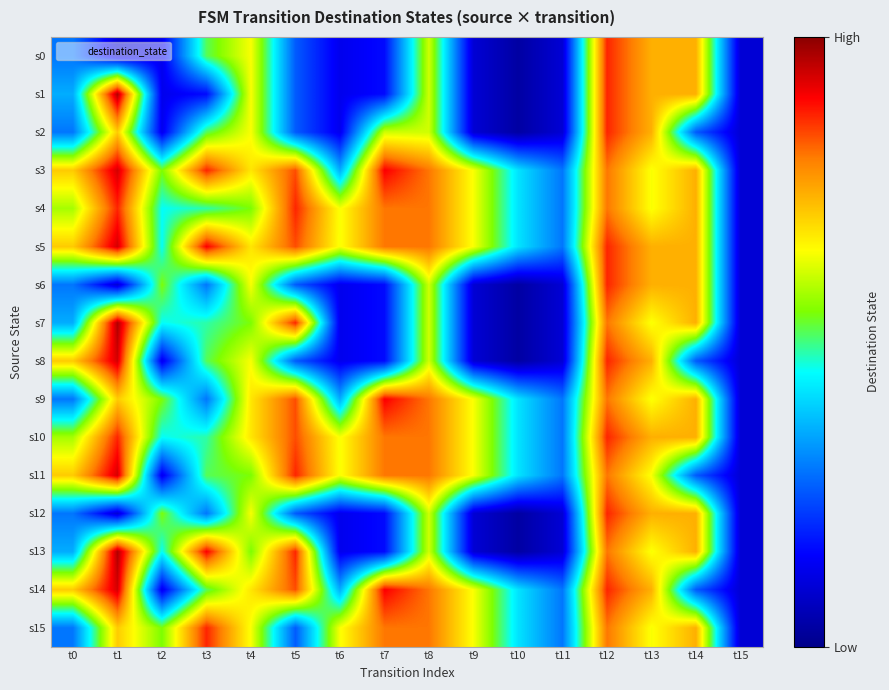

How many series are shown in this chart?

16